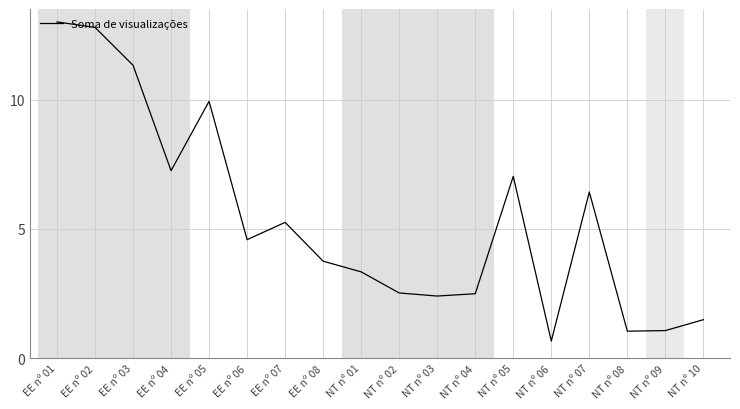

Count the number of categories in the chart.

18